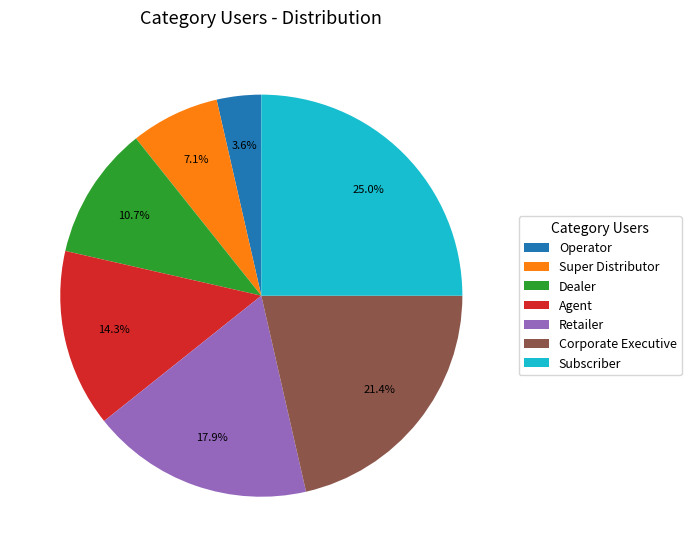

To the nearest percent, what is the combined percentage of Agent and Retailer?

32%